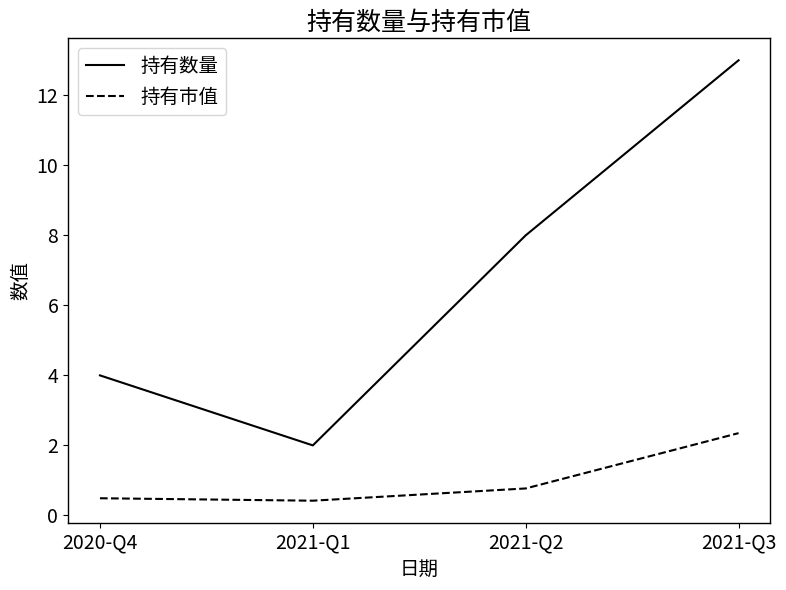

Does the chart have visible grid lines?

No